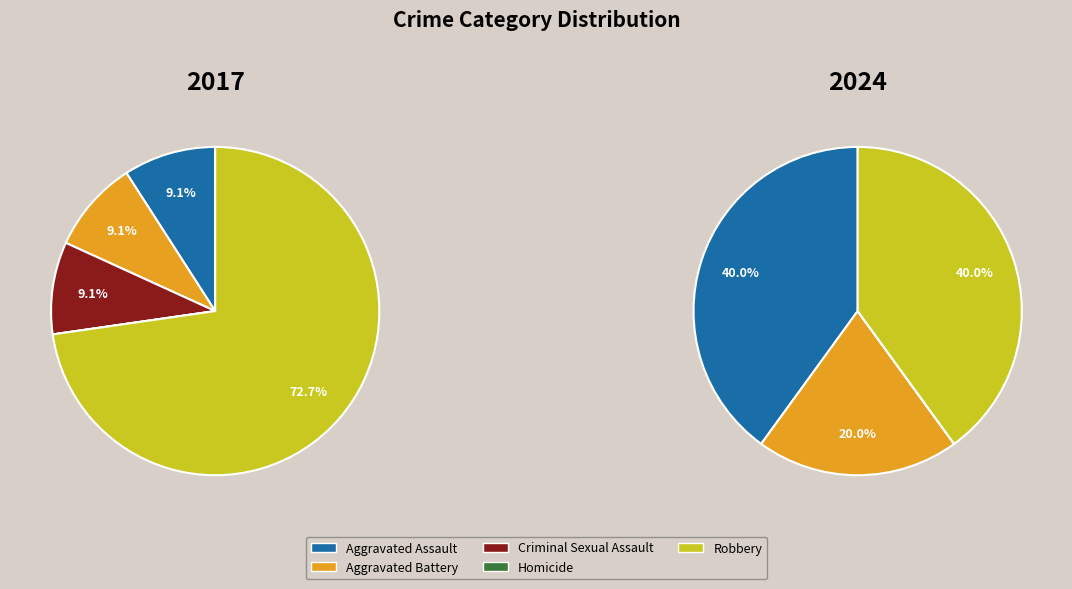

What percentage is the values_2024 slice, to the nearest percent?

20%